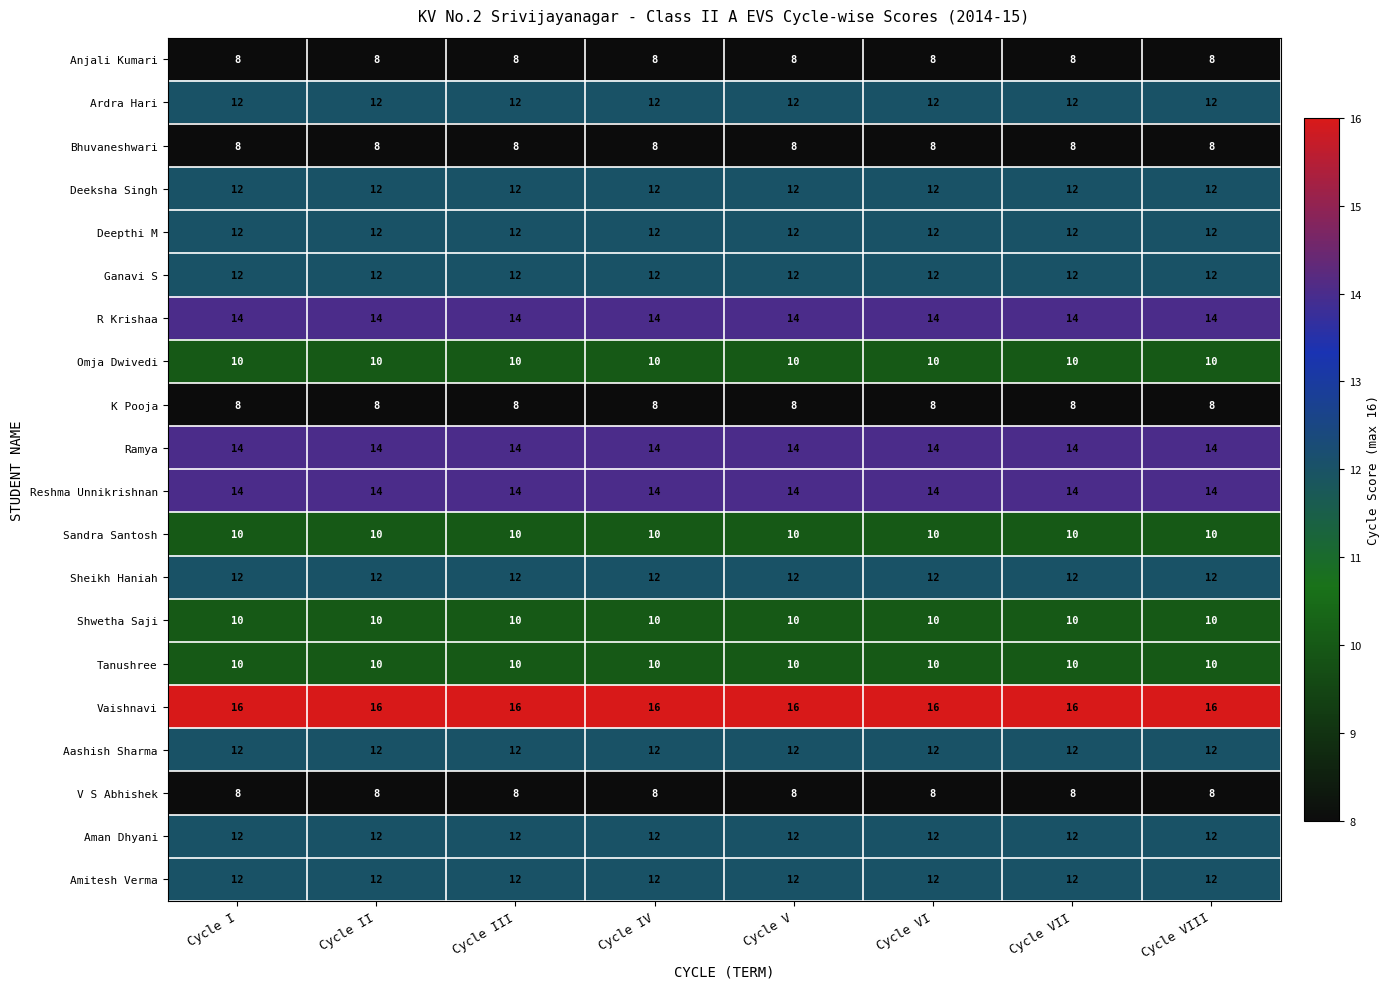

The value of Aman Dhyani at Cycle III is 12. True or false?

True